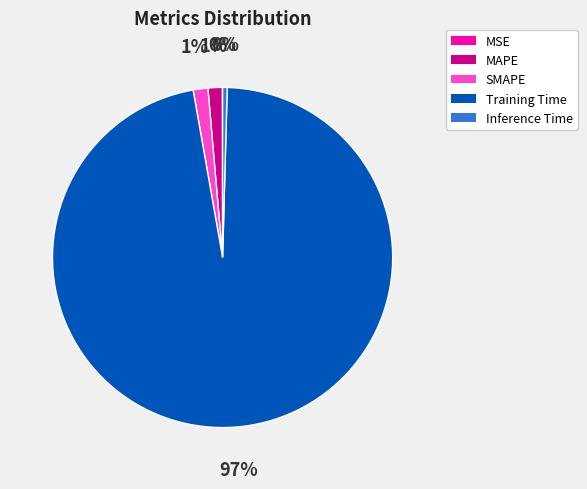

Is there any slice that represents more than half of the pie?

Yes